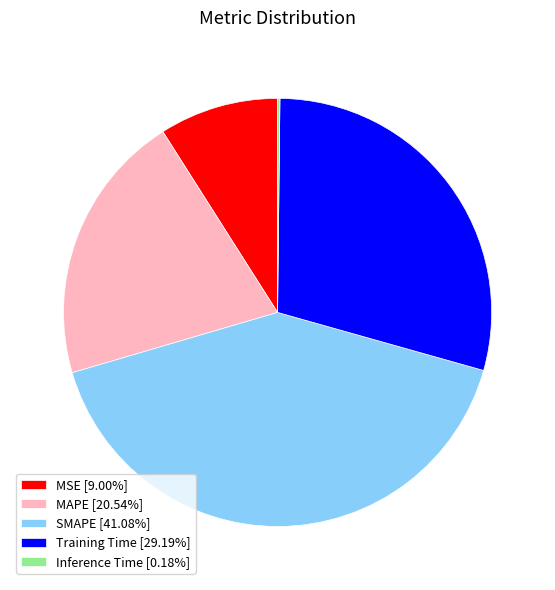

What is the ratio of the value at MAPE [20.54%] to the value at Training Time [29.19%]?

0.7